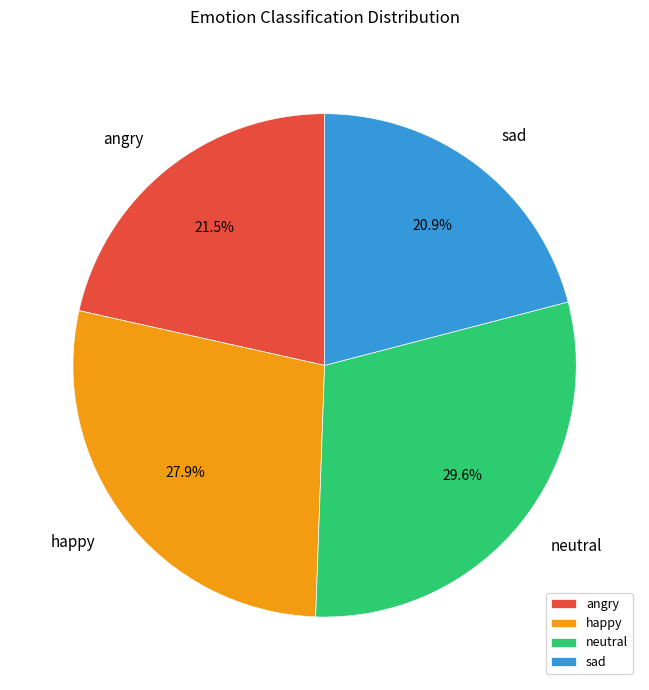

Does happy account for over 50% of the chart?

No